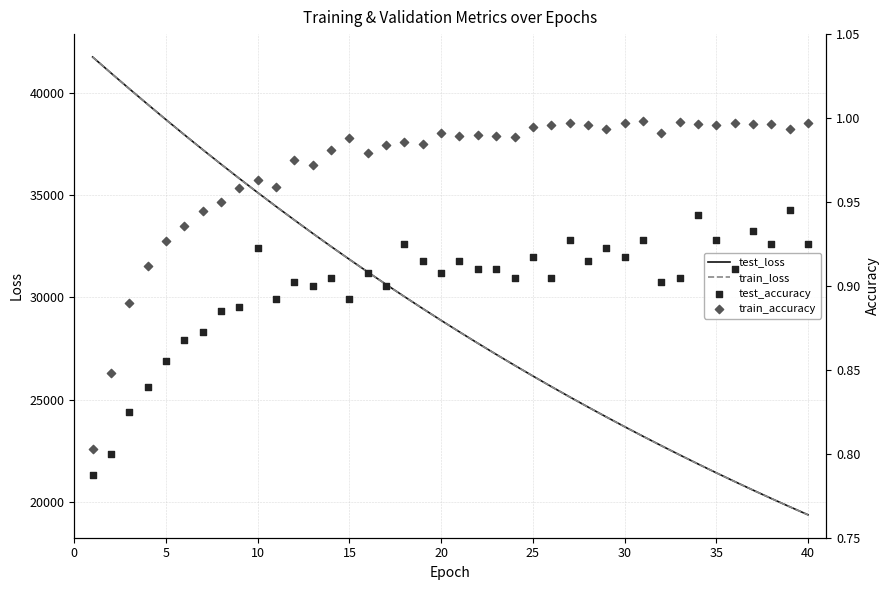

Which series reaches the minimum Y coordinate?

test_accuracy